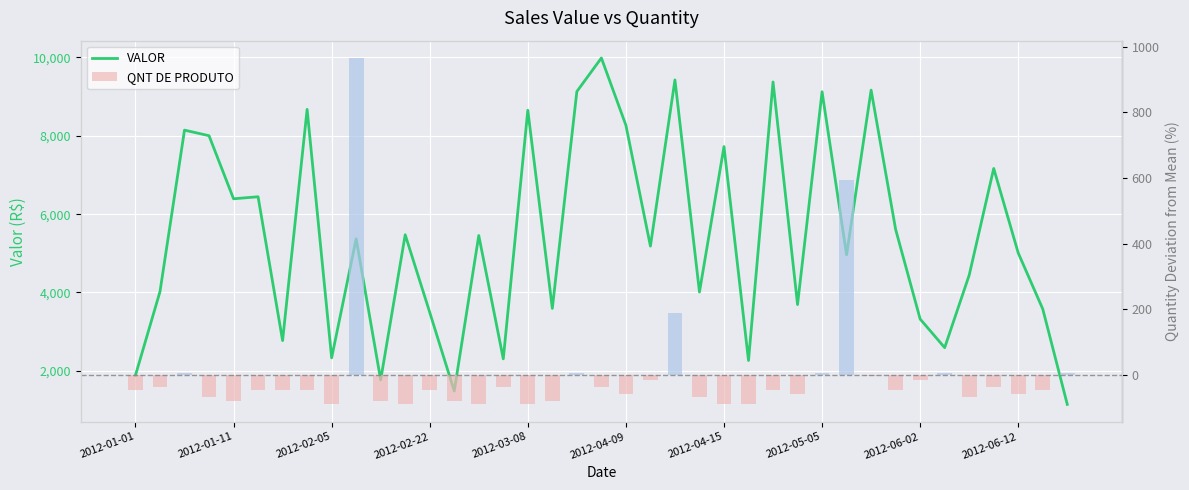

How many positive values does the QNT DE PRODUTO series have?

8